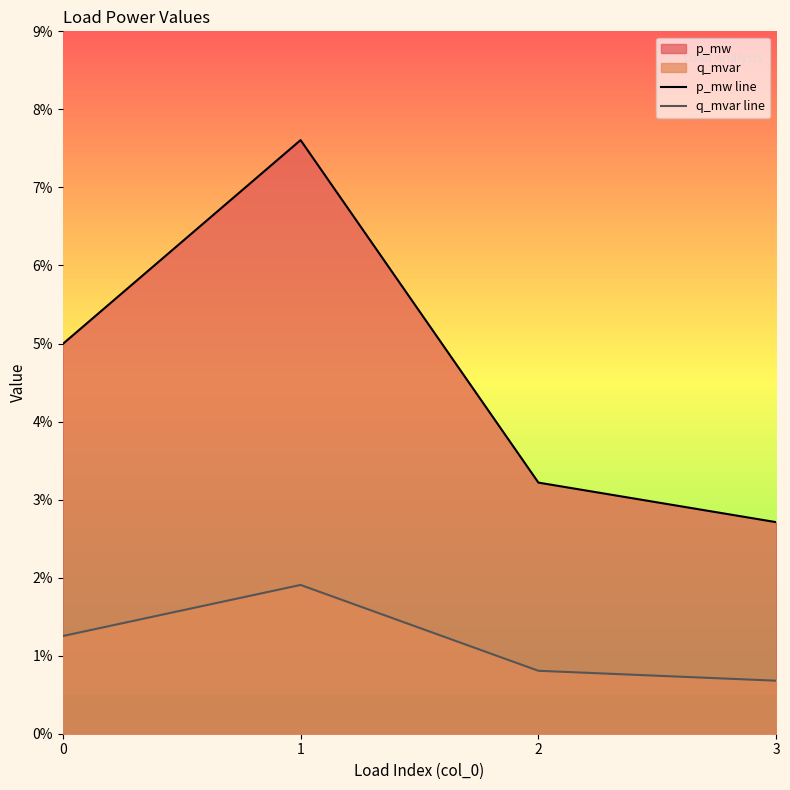

In q_mvar line, how many points are higher than both neighbors (excluding endpoints)?

1